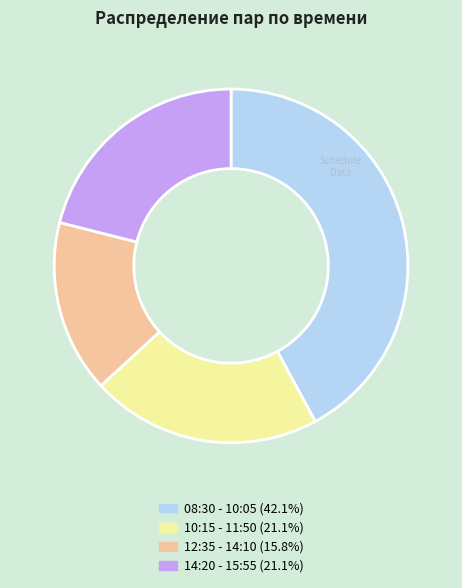

Is there any slice that represents more than half of the pie?

No